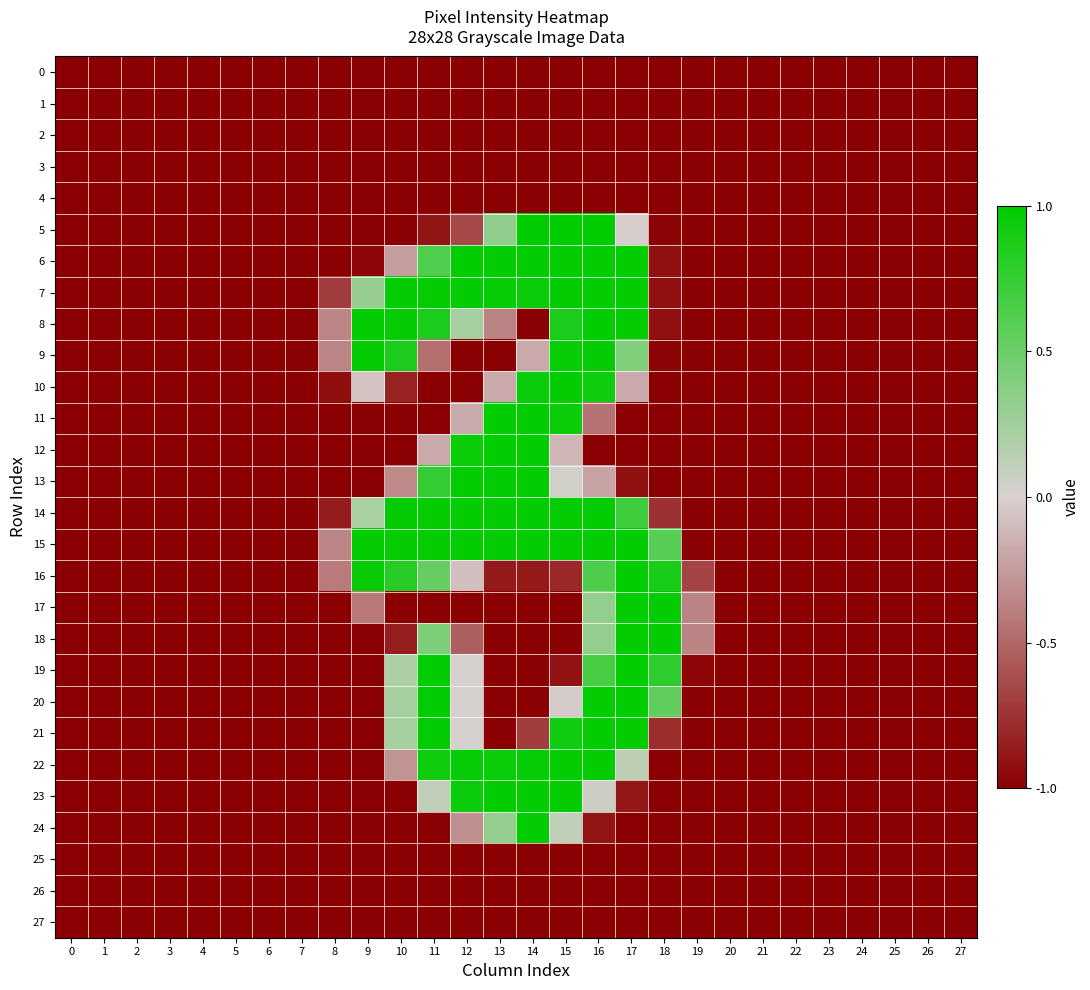

At which category is the sum across all series the highest?

16